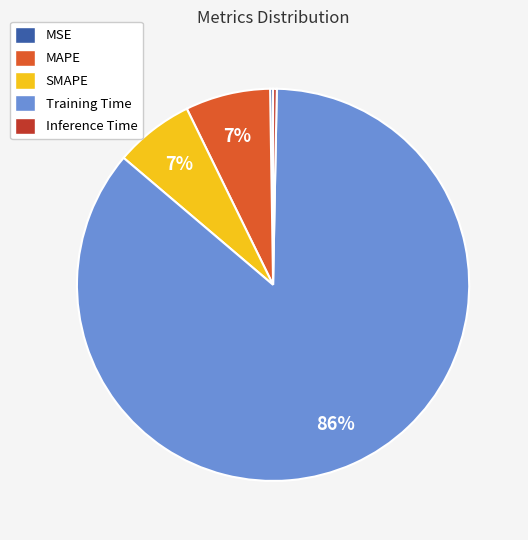

Is the sum of SMAPE and MAPE greater than half?

No